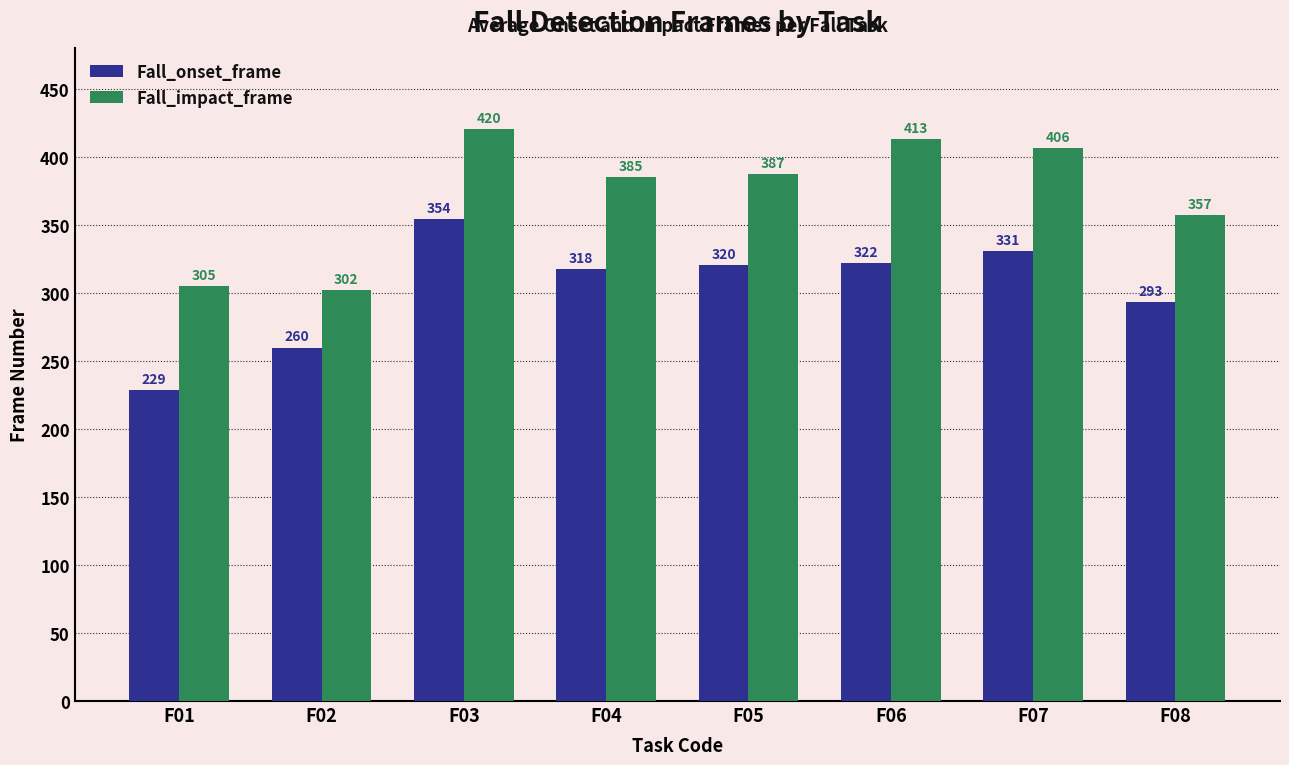

What is the sum of all Fall_impact_frame values?

2975.7